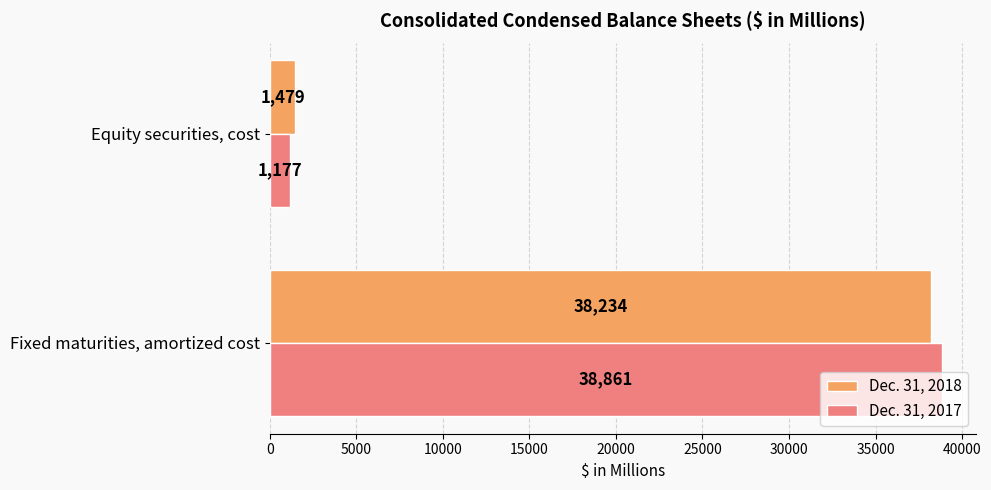

The Dec. 31, 2017 series shows 38861 at Fixed maturities, amortized cost. True or false?

True